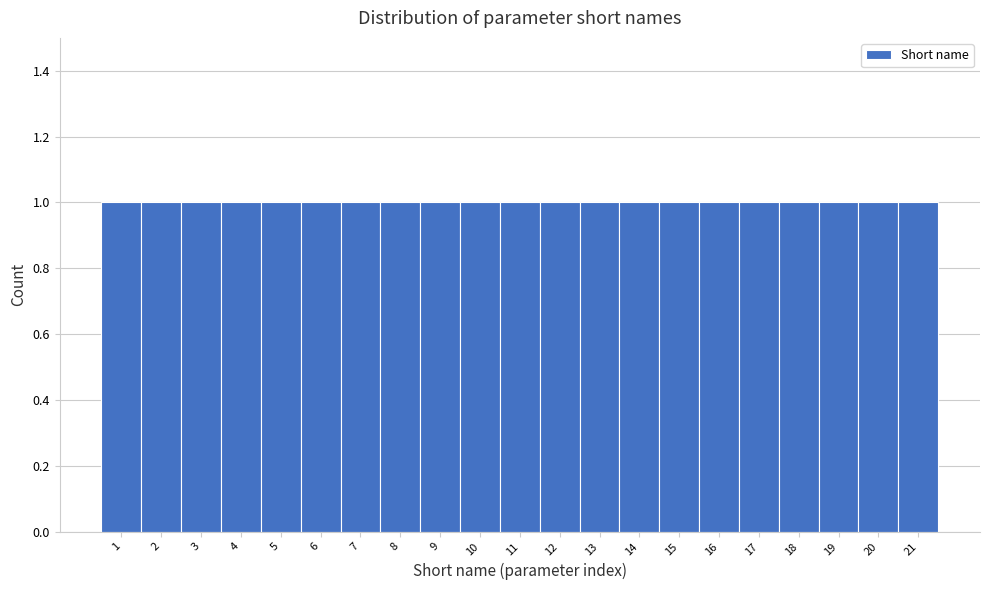

Reading left to right, transcribe this chart: for each bar, give the range it covers on the x-axis and its height. The values are not printed on the chart, so give them approximately, as read against the axis.

0.5 to 1.5: 1
1.5 to 2.5: 1
2.5 to 3.5: 1
3.5 to 4.5: 1
4.5 to 5.5: 1
5.5 to 6.5: 1
6.5 to 7.5: 1
7.5 to 8.5: 1
8.5 to 9.5: 1
9.5 to 10.5: 1
10.5 to 11.5: 1
11.5 to 12.5: 1
12.5 to 13.5: 1
13.5 to 14.5: 1
14.5 to 15.5: 1
15.5 to 16.5: 1
16.5 to 17.5: 1
17.5 to 18.5: 1
18.5 to 19.5: 1
19.5 to 20.5: 1
20.5 to 21.5: 1